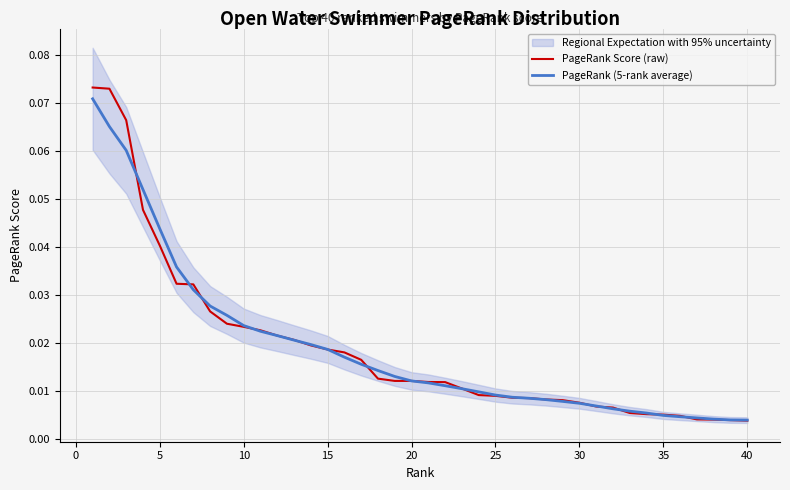

Which series has the widest spread of values?

PageRank Score (raw)